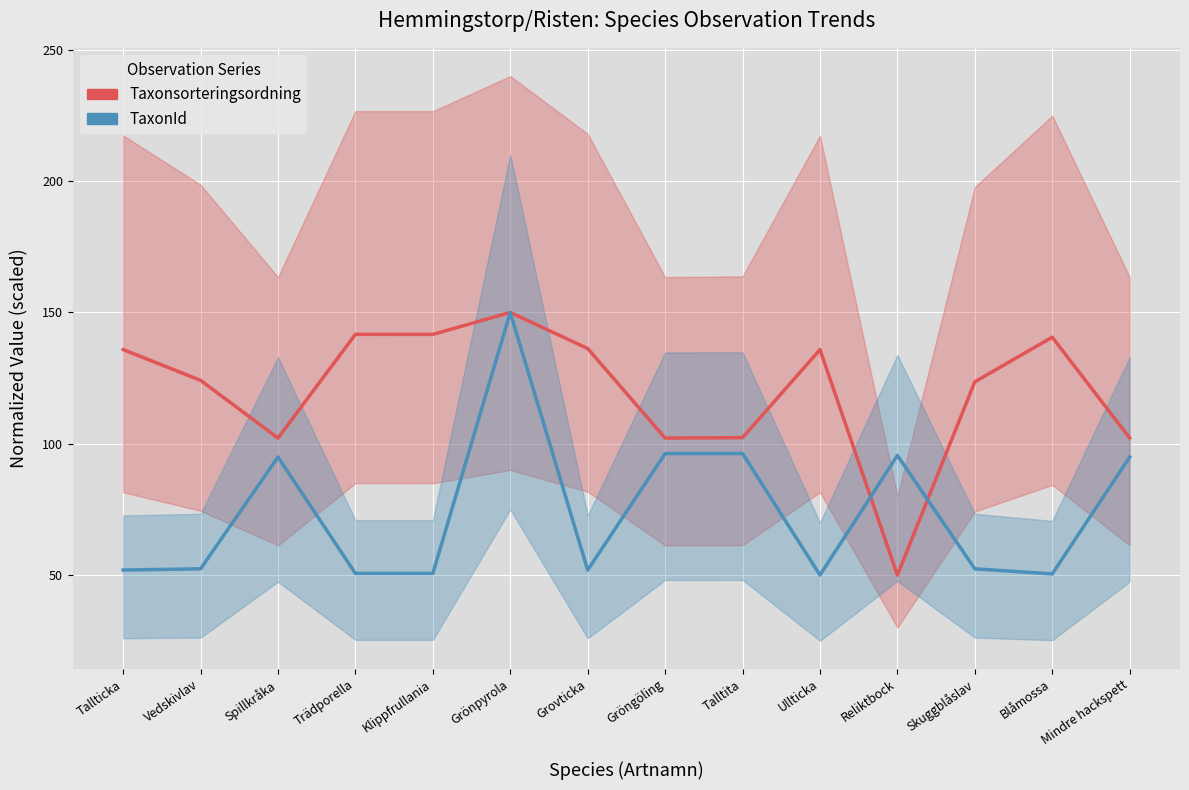

Rank the series at Vedskivlav from highest to lowest value.

Taxonsorteringsordning, TaxonId